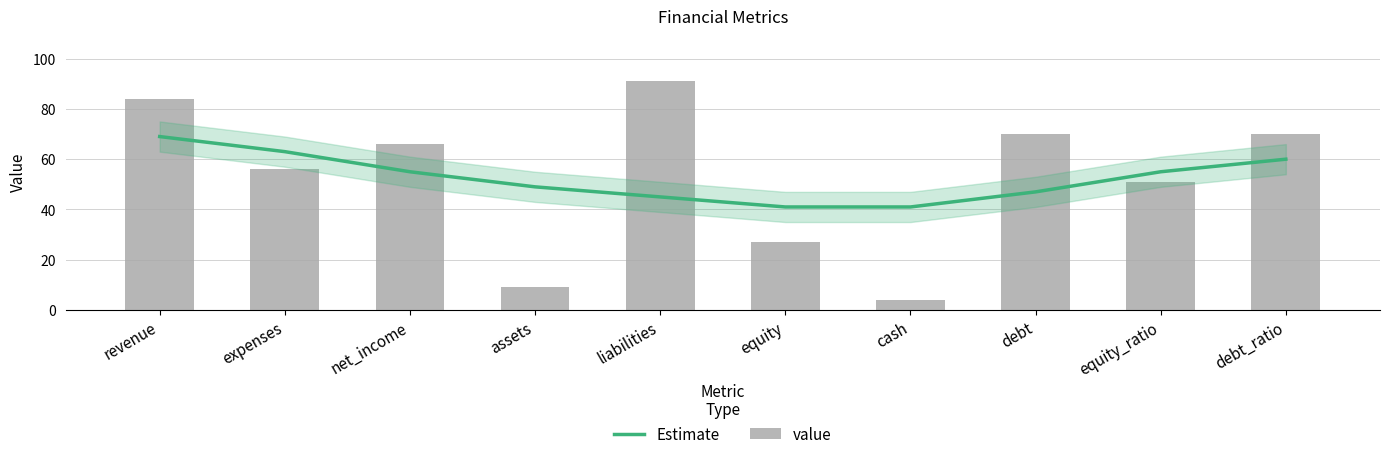

What is the greatest value displayed?

91